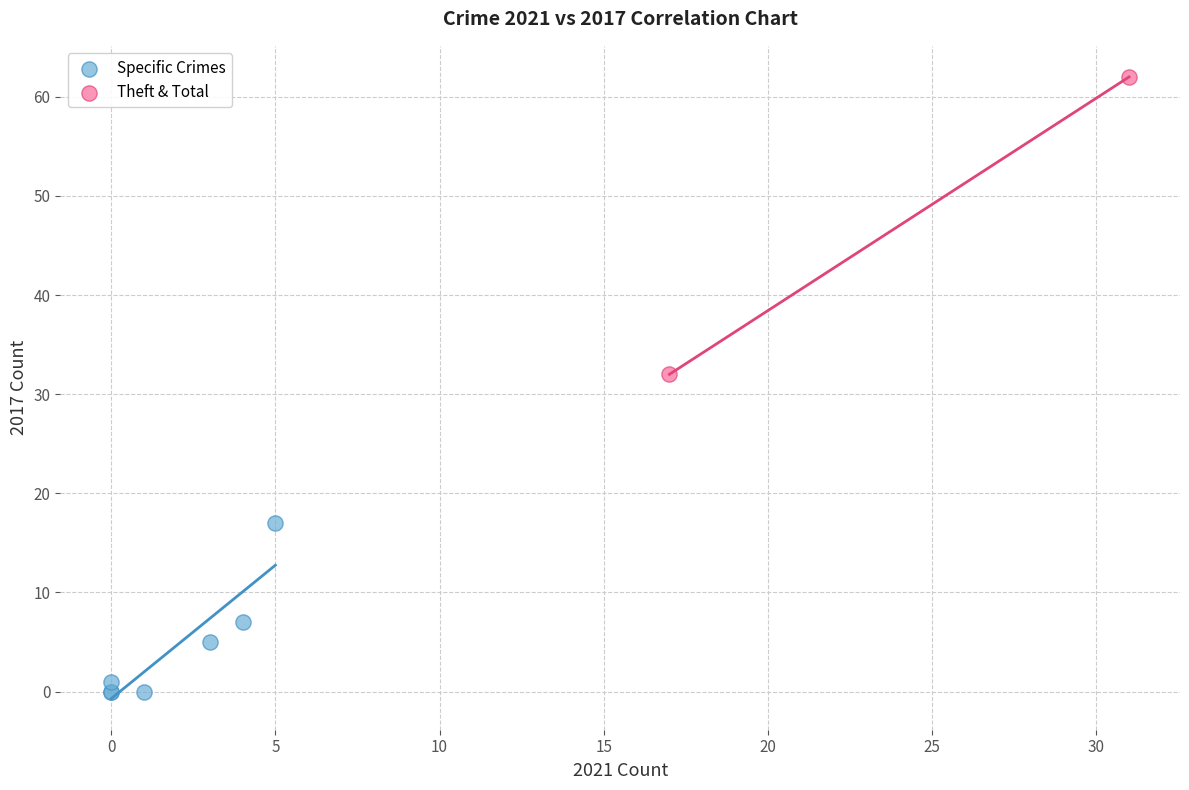

Which series has the largest Y range (max minus min)?

Theft & Total